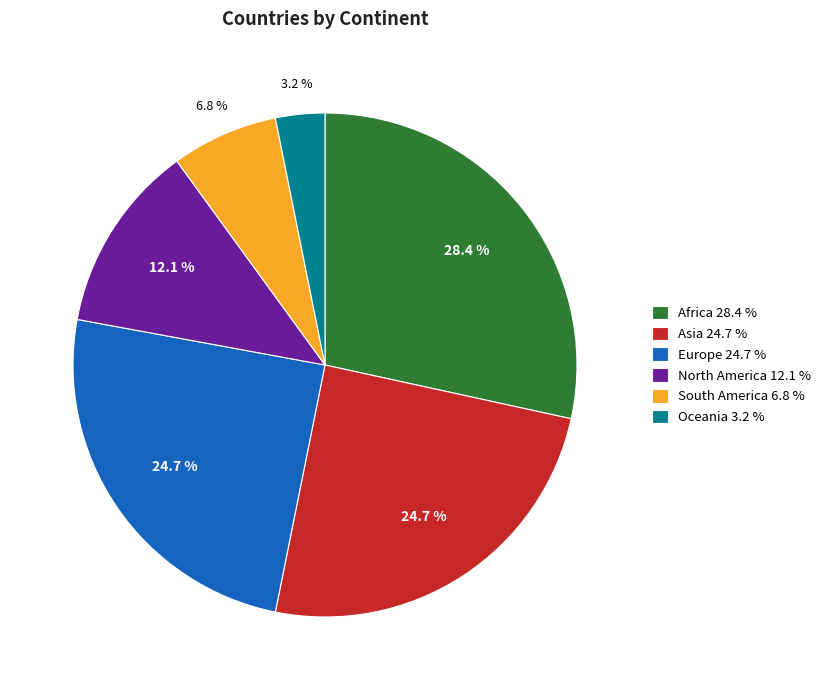

To the nearest percent, what is the difference between the largest and smallest slice percentages?

25%